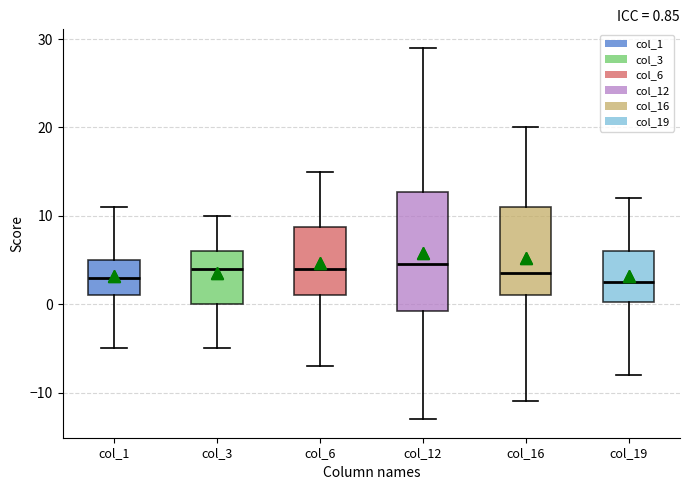

Comparing the boxes themselves (not the whiskers), which one is the tallest?

col_12